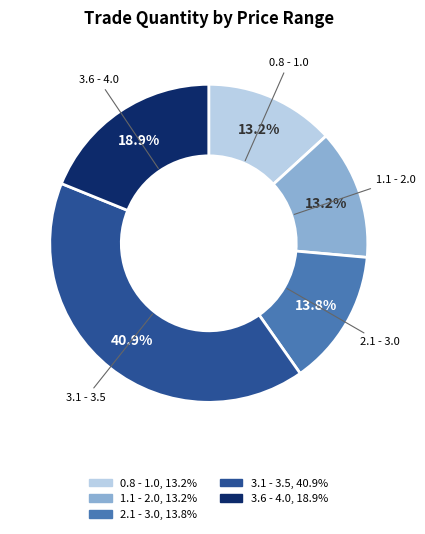

To the nearest percent, what is the difference between the largest and smallest slice percentages?

28%